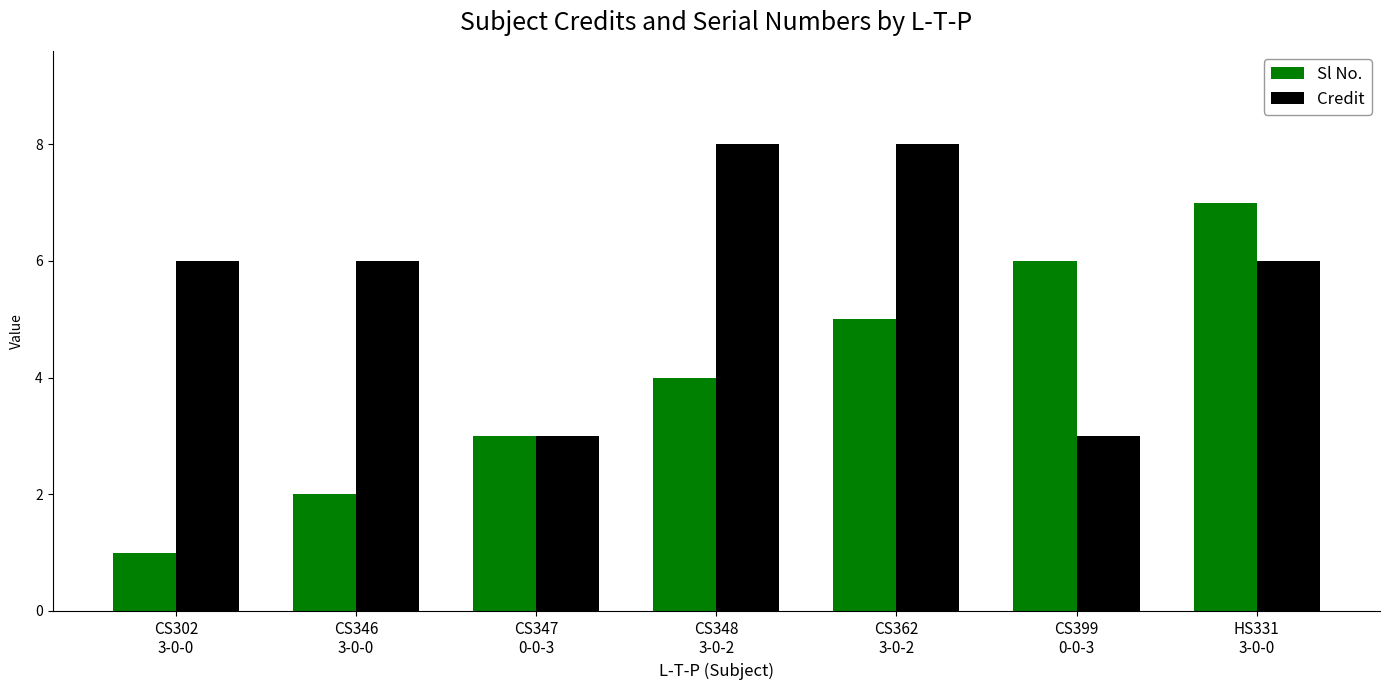

The Credit series shows 3 at CS362
3-0-2. True or false?

False